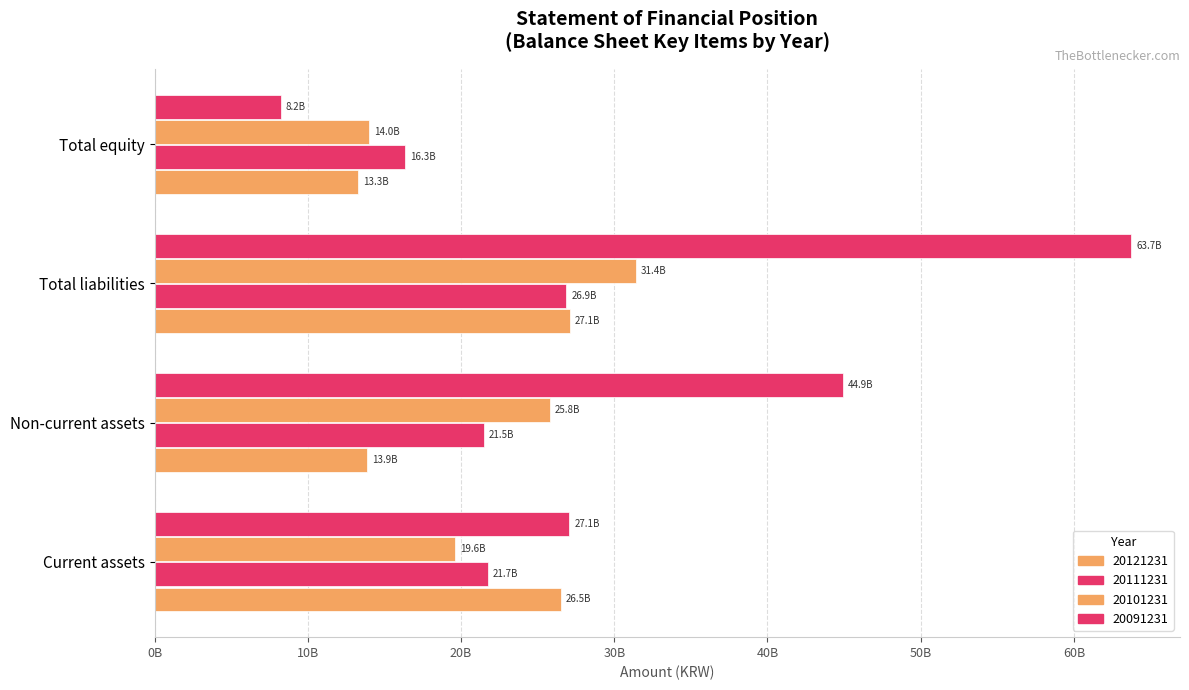

What is the sum of the 20101231 values at Current assets and Non-current assets?

45431399299